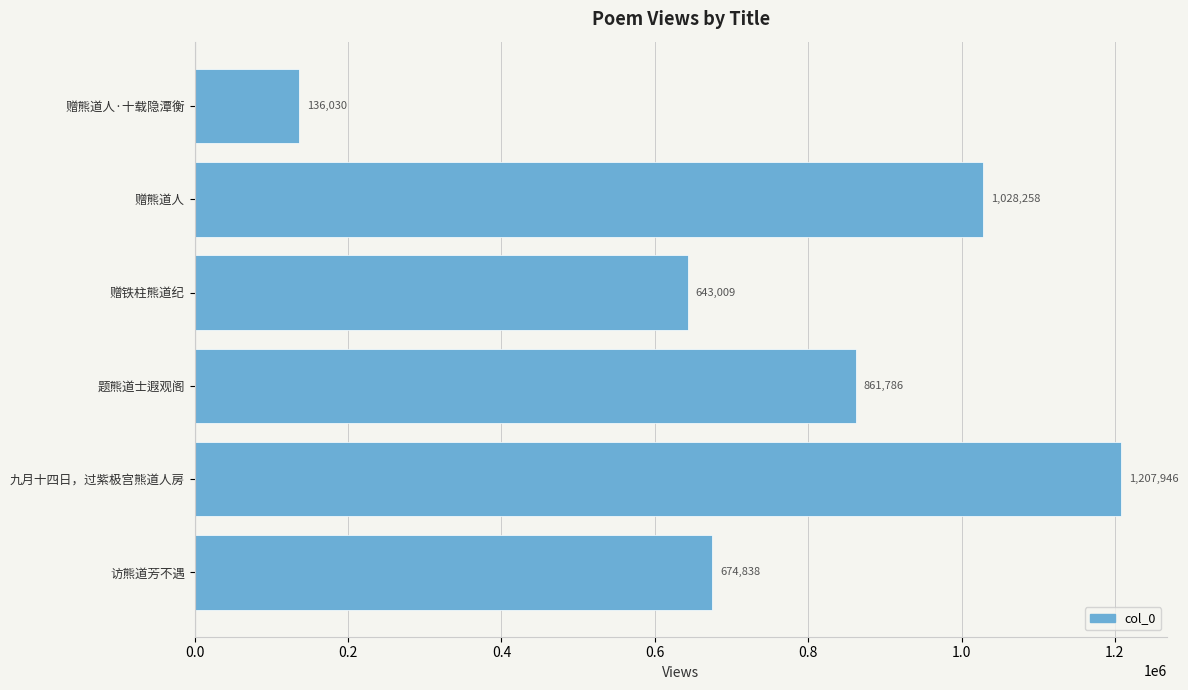

Does the chart contain stacked bars?

No